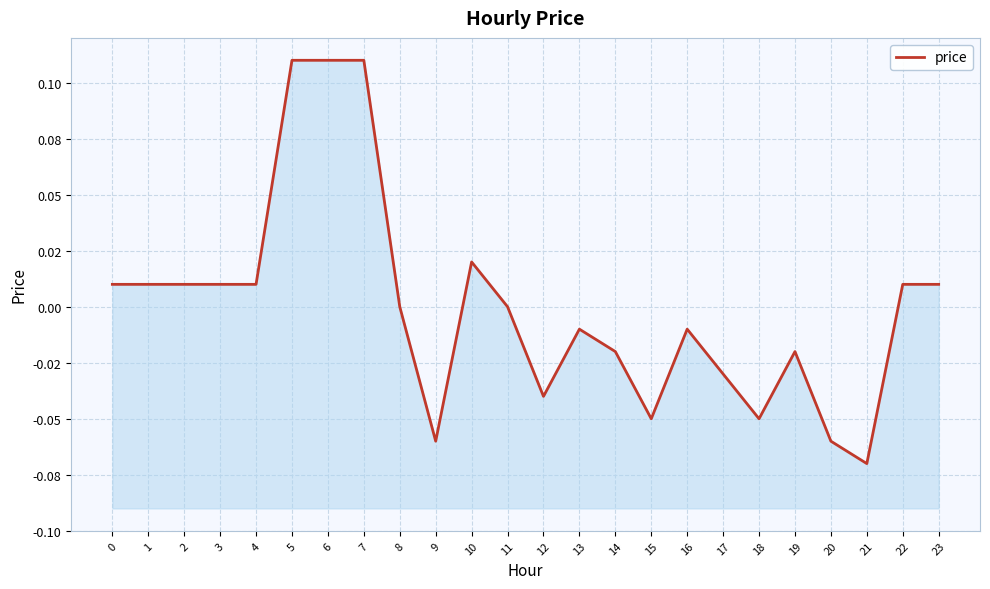

List the labels in order of value, largest first.

5, 6, 7, 10, 0, 1, 2, 3, 4, 22, 23, 8, 11, 13, 16, 14, 19, 17, 12, 15, 18, 9, 20, 21